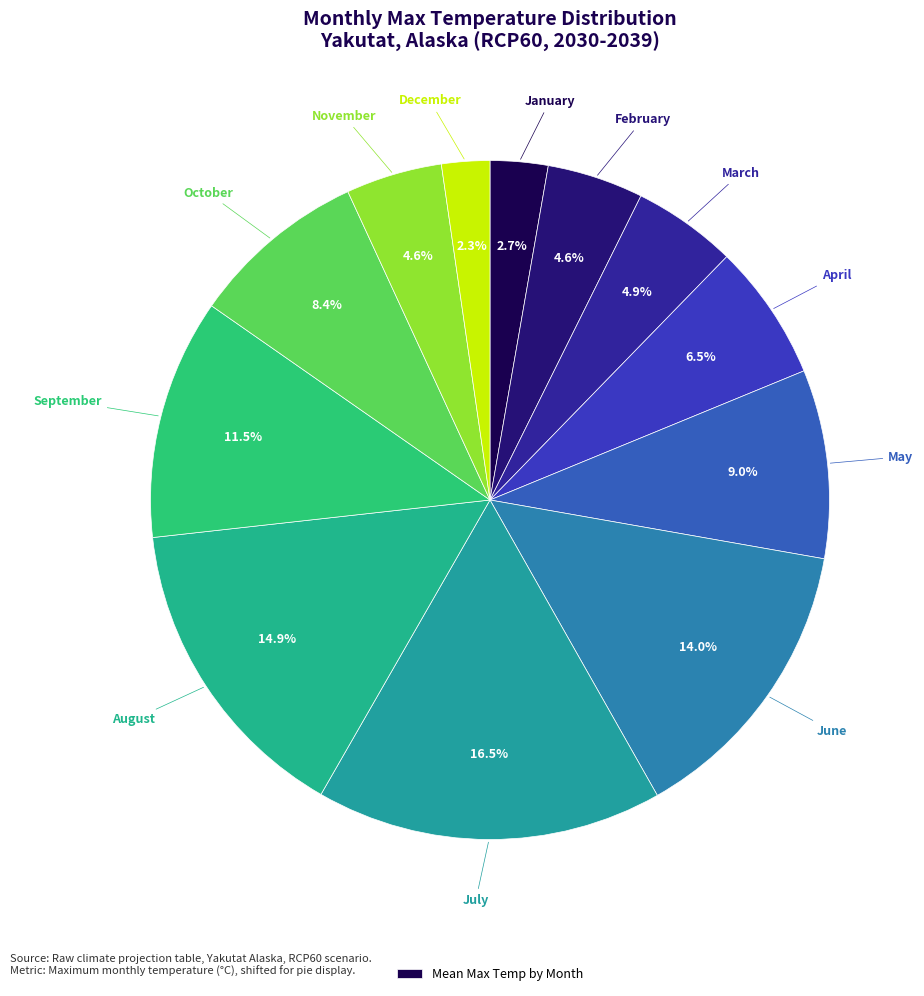

How many segments does this pie chart have?

12